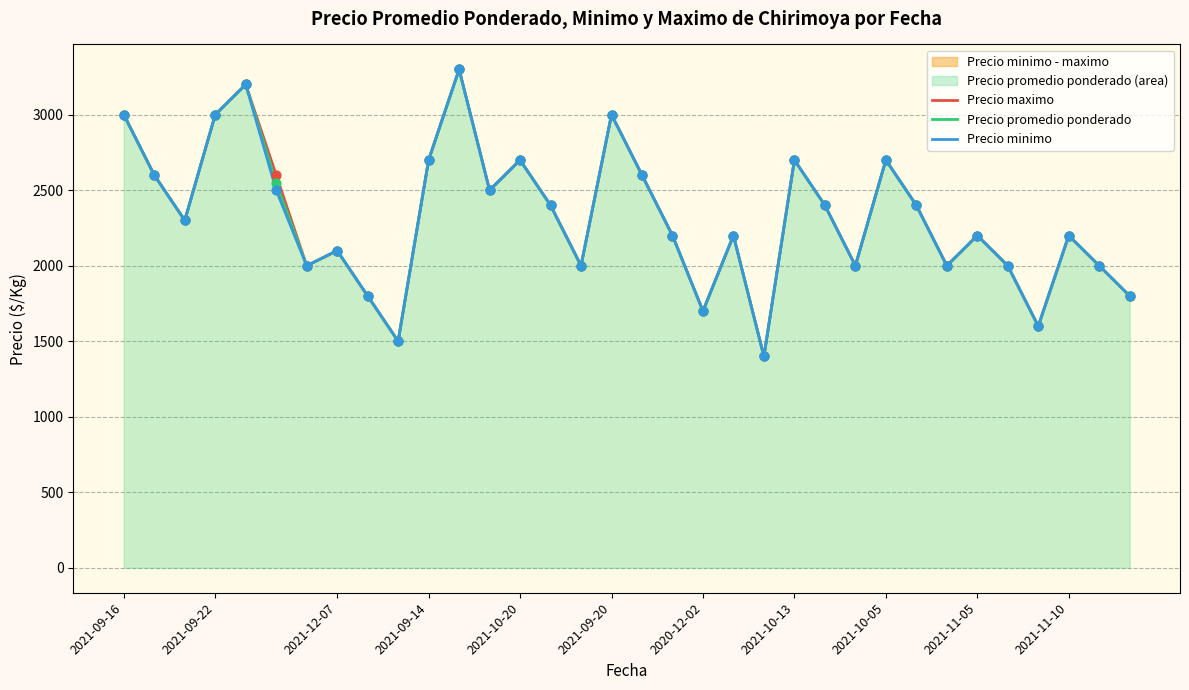

What is the total value across all series at 14?

7200